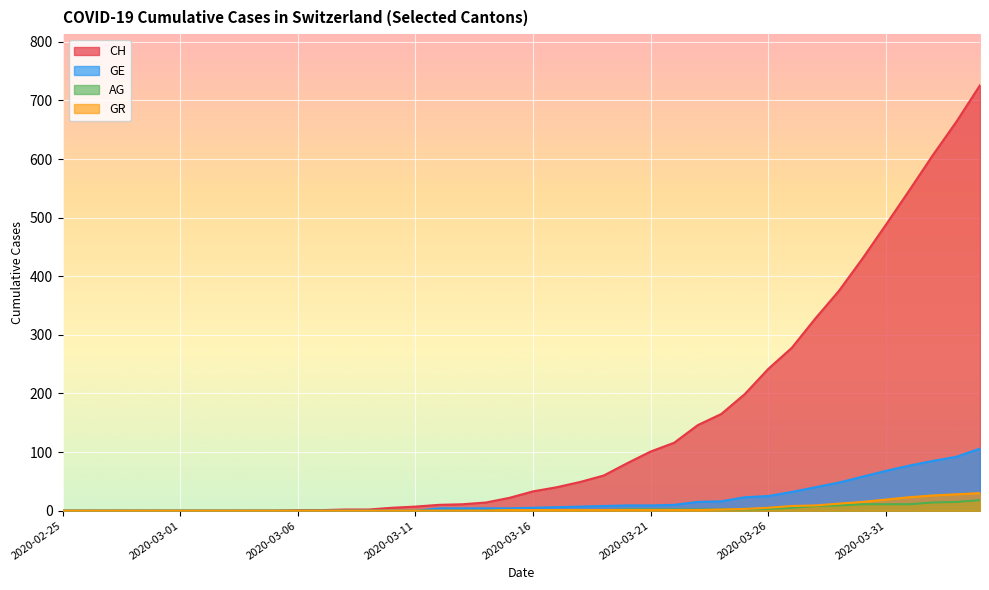

True or false: GR and CH intersect in this chart.

False